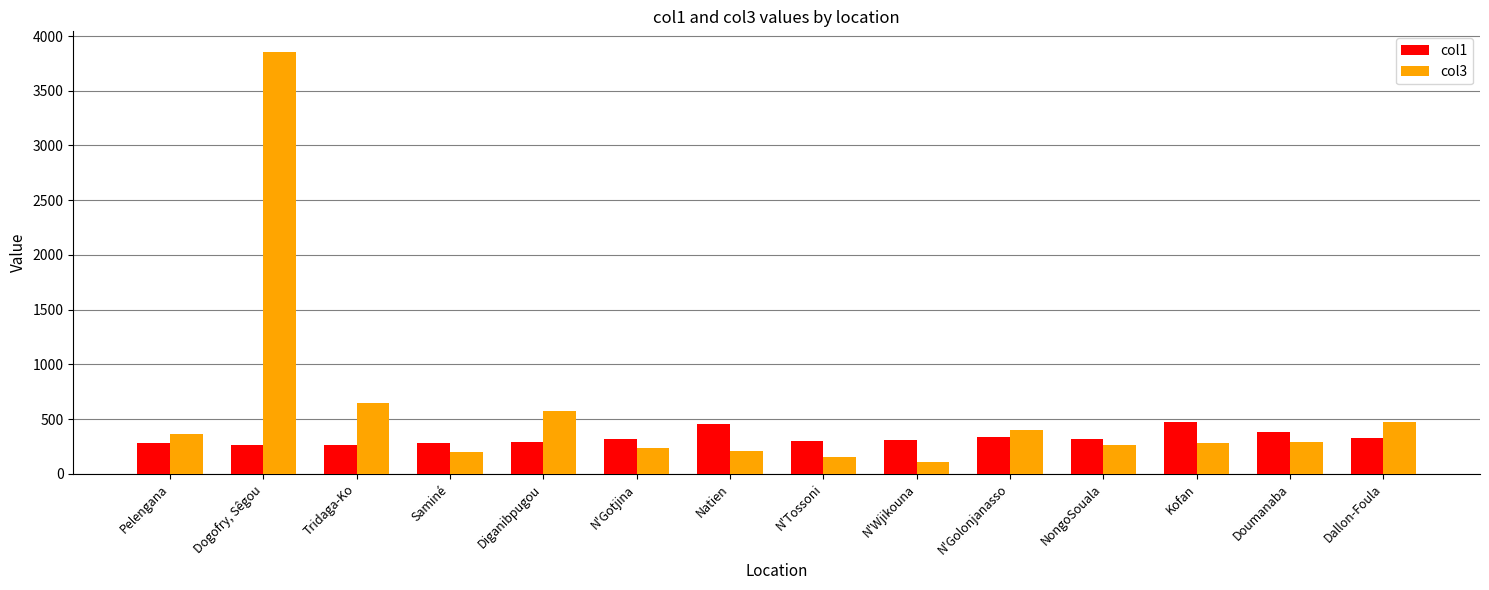

Which series has the largest range (max minus min)?

col3